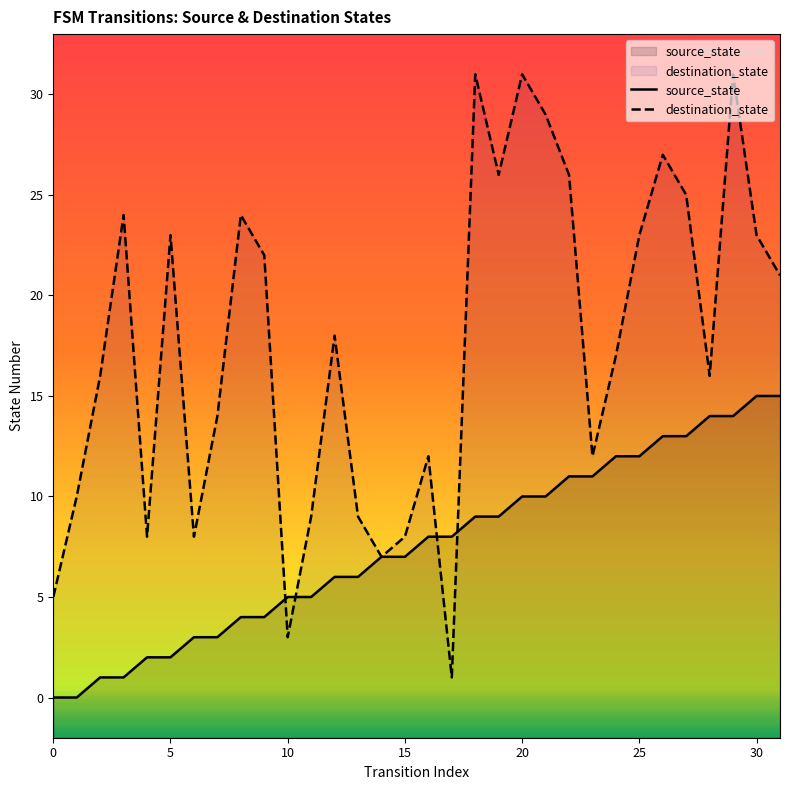

Reading left to right, what are all the values shown in this chart?

source_state: 0=0	1=0	2=1	3=1	4=2	5=2	6=3	7=3	8=4	9=4	10=5	11=5	12=6	13=6	14=7	15=7	16=8	17=8	18=9	19=9	20=10	21=10	22=11	23=11	24=12	25=12	26=13	27=13	28=14	29=14	30=15	31=15
destination_state: 0=5	1=10	2=16	3=24	4=8	5=23	6=8	7=14	8=24	9=22	10=3	11=9	12=18	13=9	14=7	15=8	16=12	17=1	18=31	19=26	20=31	21=29	22=26	23=12	24=17	25=23	26=27	27=25	28=16	29=31	30=23	31=21